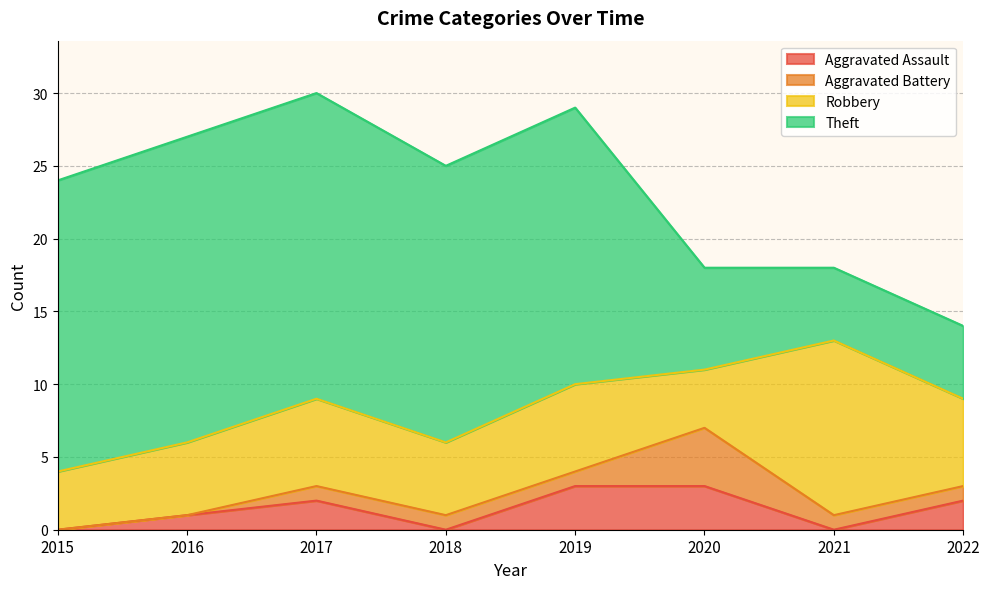

How many times do Robbery and Theft cross each other?

1